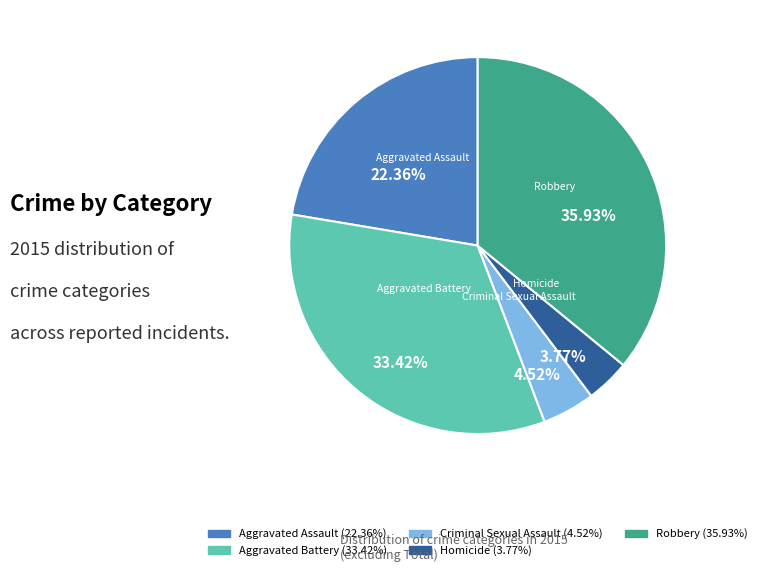

What is the smallest slice in the pie chart?

Homicide